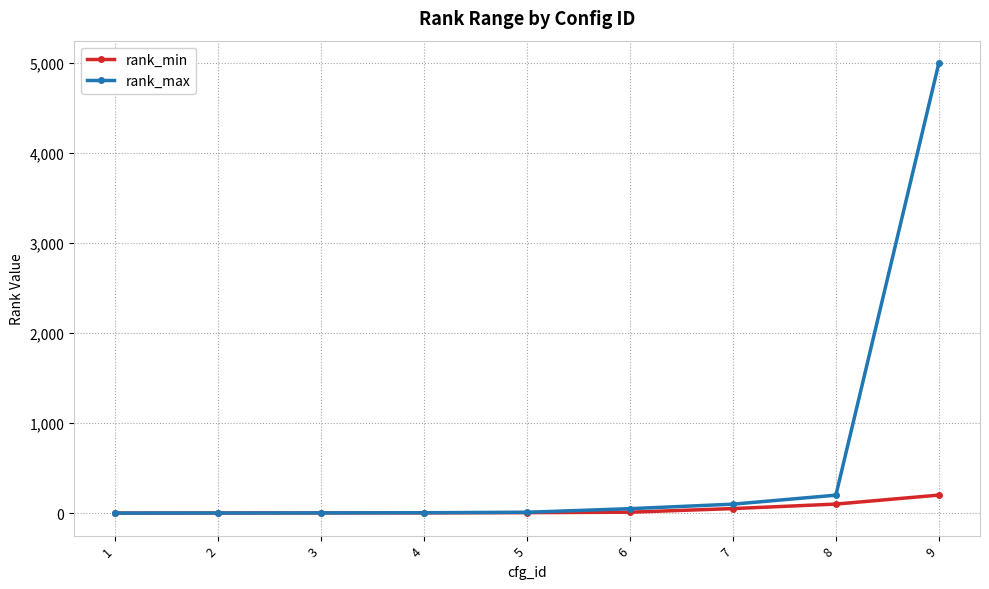

What is the value of the rank_max point at the 8th from the left?

200